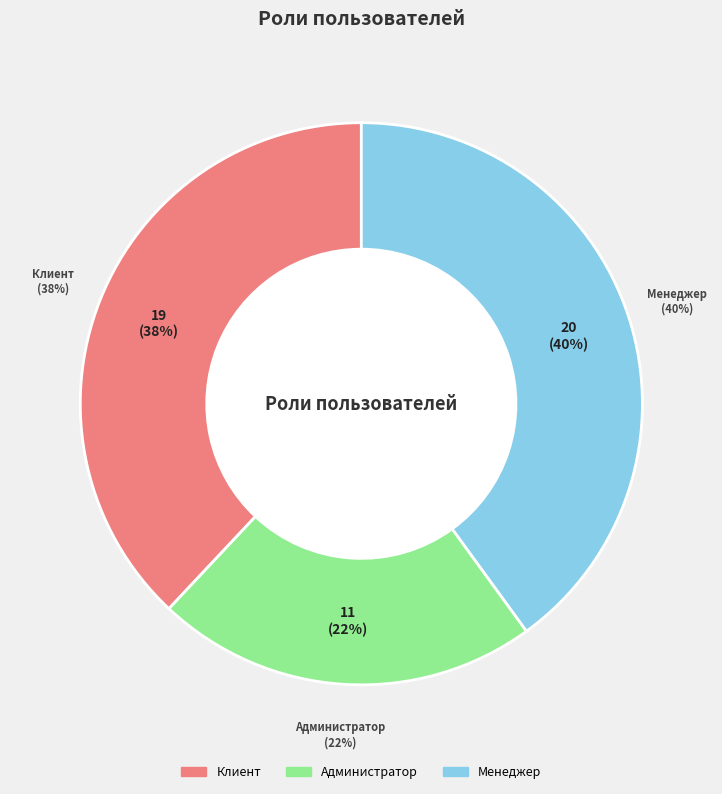

Does any single category account for the majority?

No